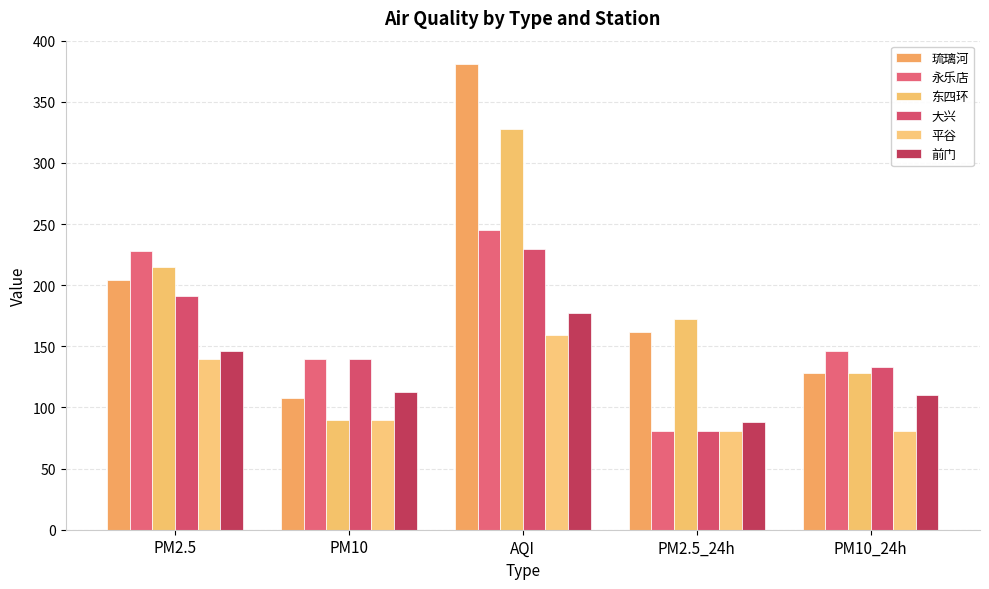

Is it true that 永乐店 equals 228 at PM2.5?

True